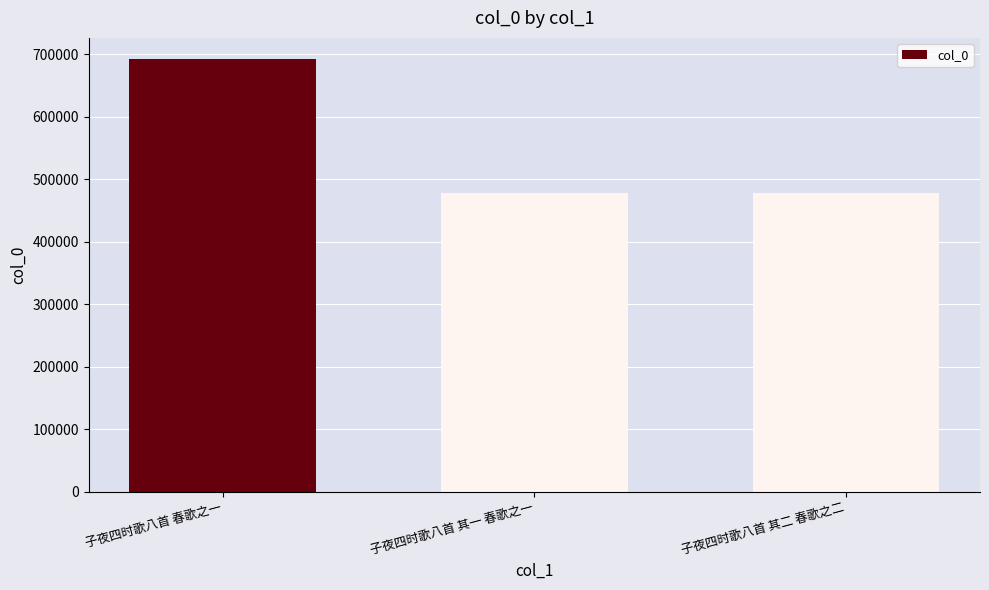

Does the chart contain stacked bars?

No